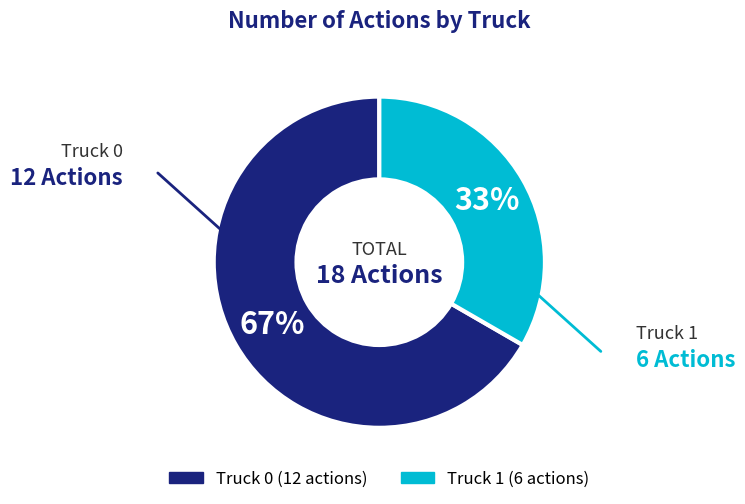

The Truck 1 slice represents 33% of the pie. True or false?

True